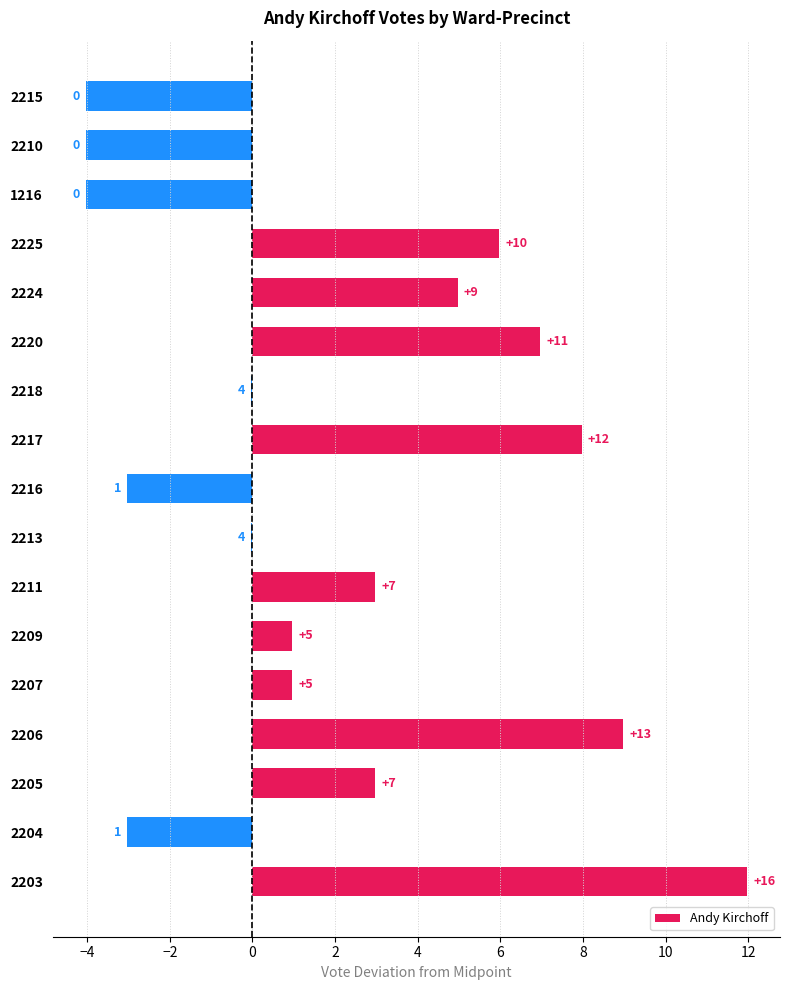

The value at 2224 is 2.2. True or false?

False